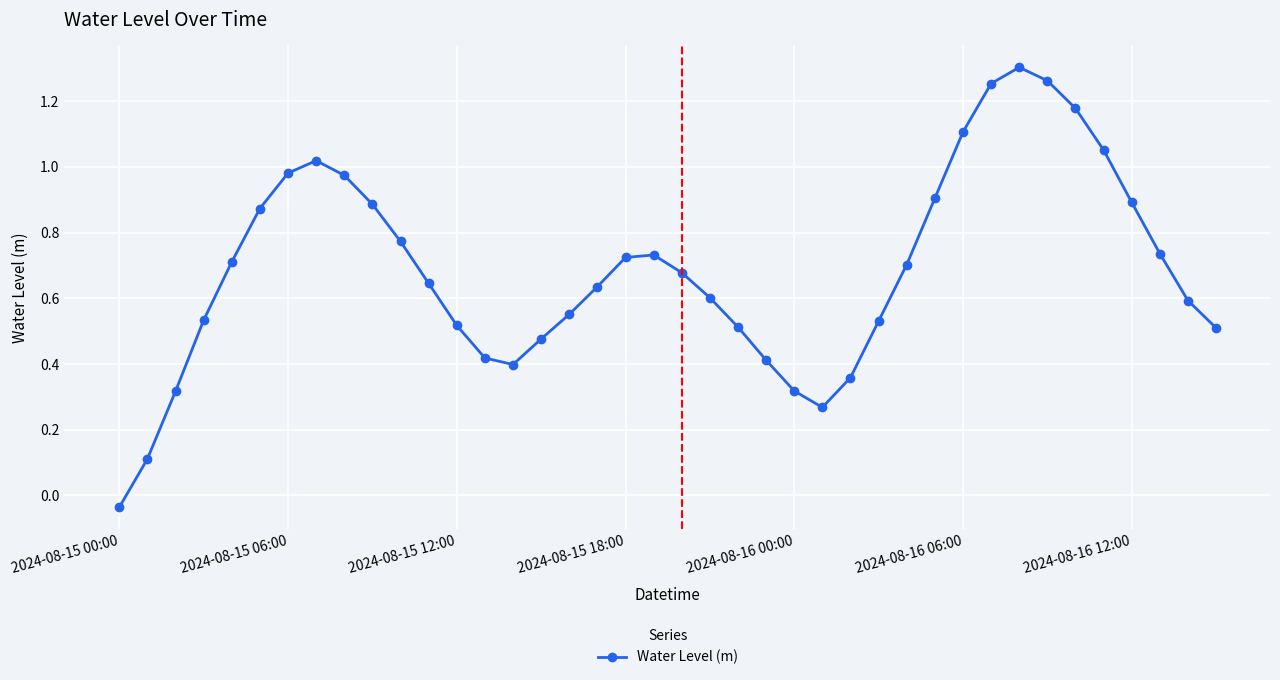

What is the sum of all values?

27.4